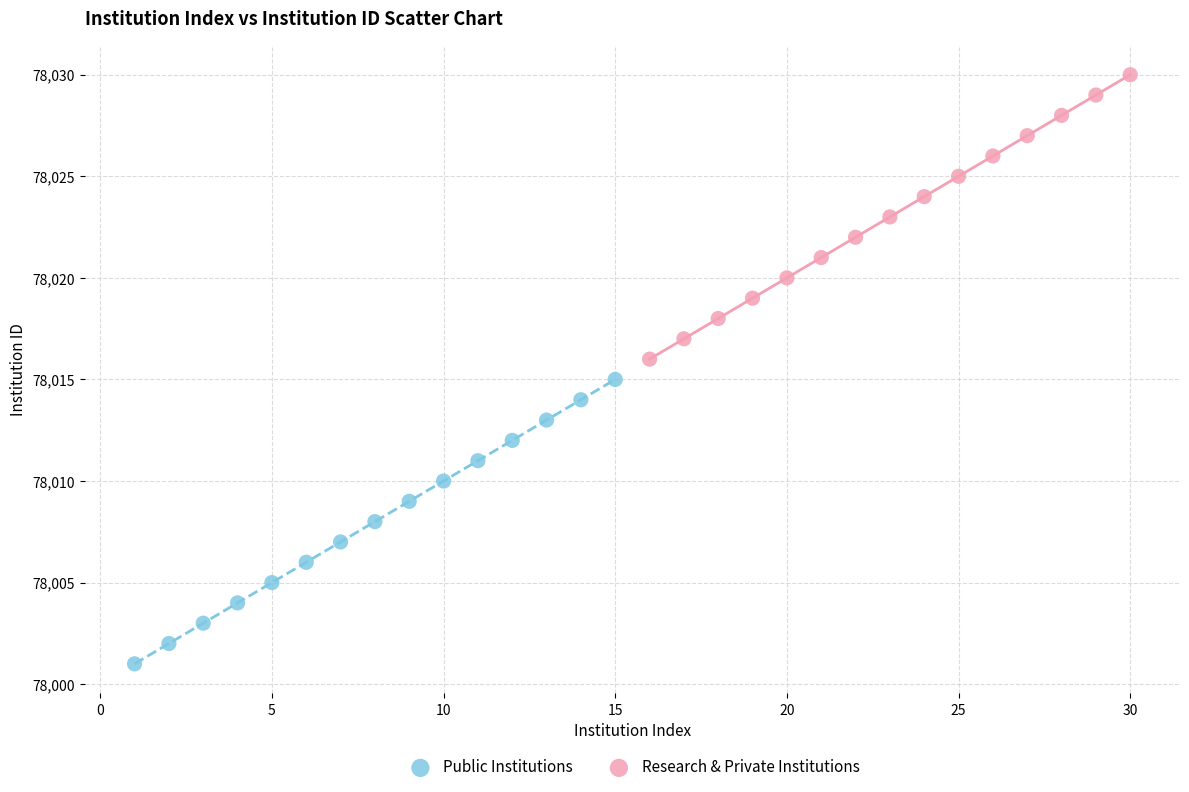

Which series reaches the minimum Y coordinate?

Public Institutions